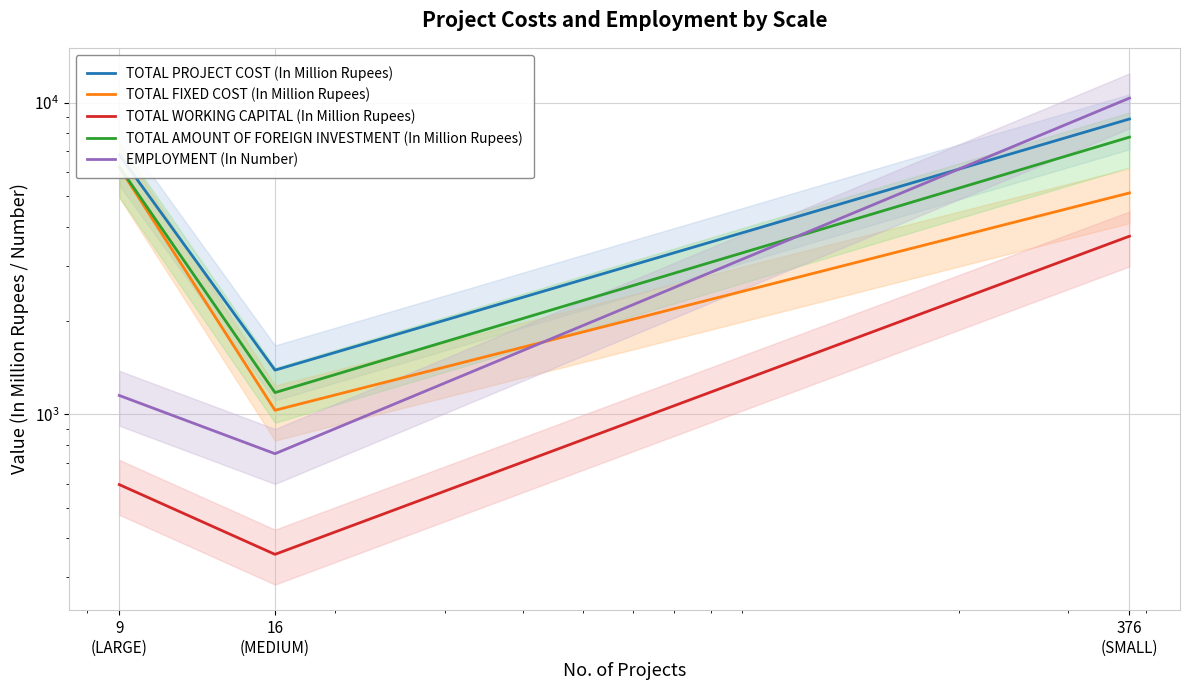

Which series has the widest spread of values?

EMPLOYMENT (In Number)